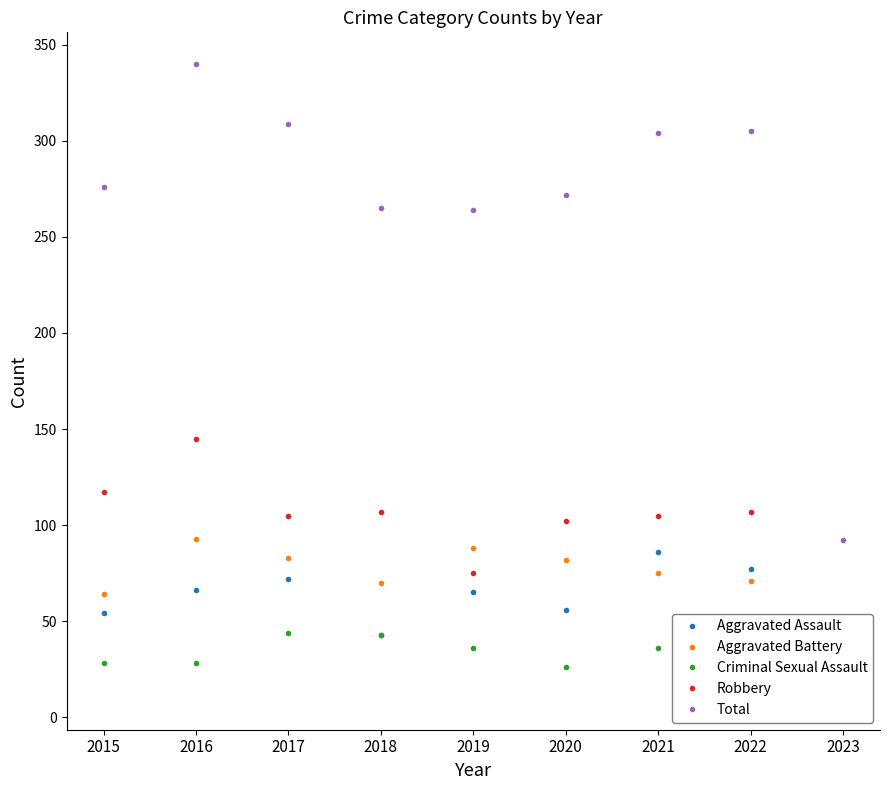

True or false: Criminal Sexual Assault has a value of 26 at 2020.

True